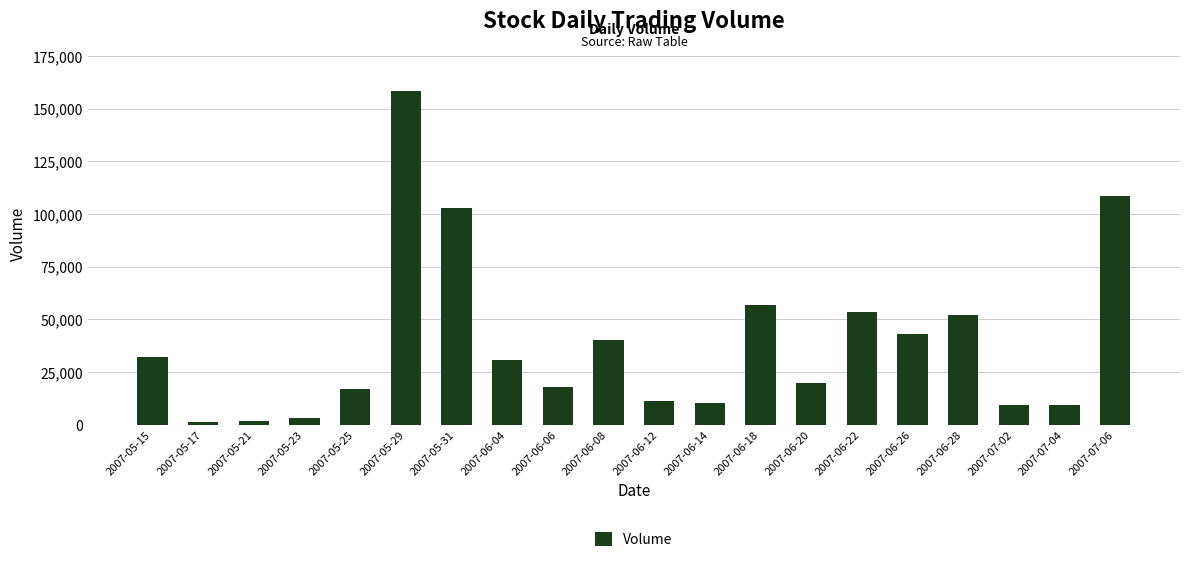

How many distinct data groups are displayed?

1